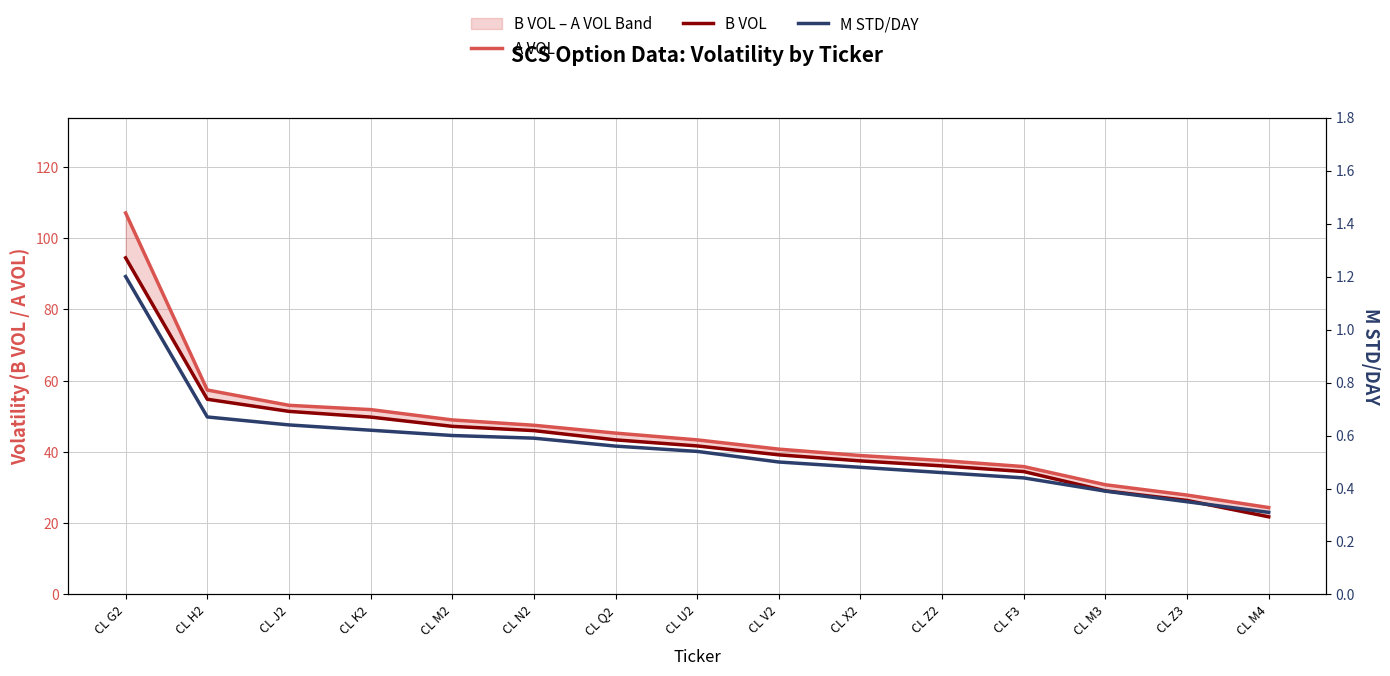

What is the sum of the M STD/DAY values at CL Z2 and CL F3?

0.9